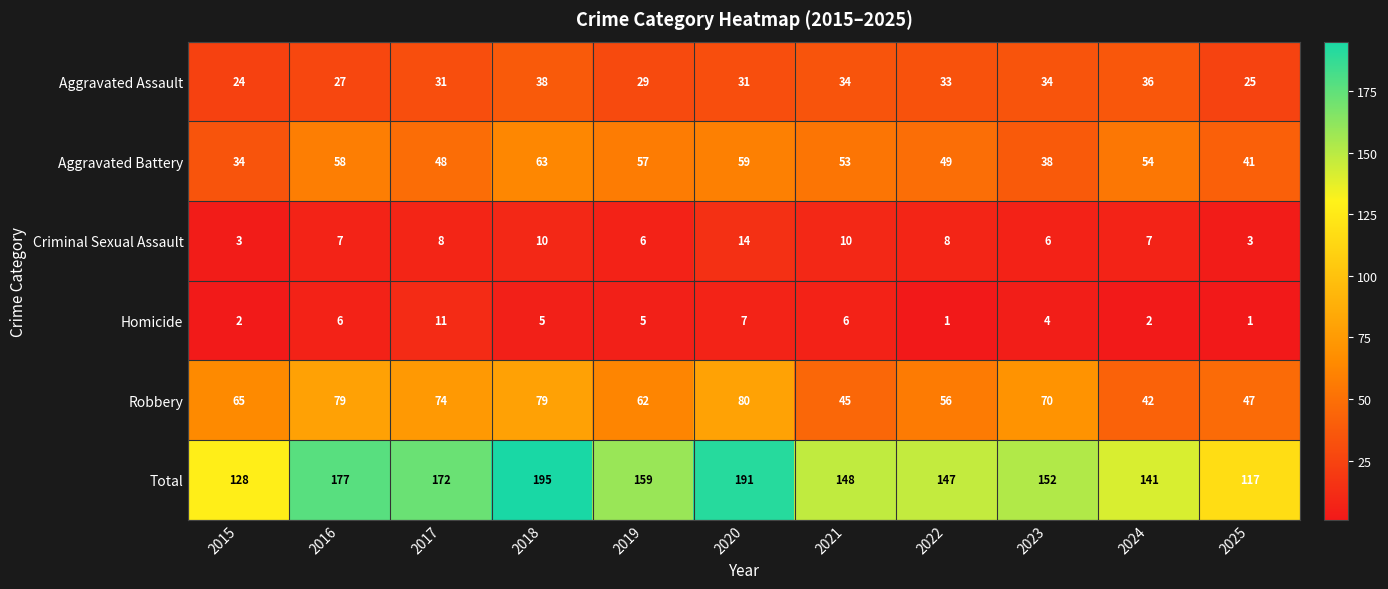

What is the difference between the maximum and minimum values in the Aggravated Battery series?

29